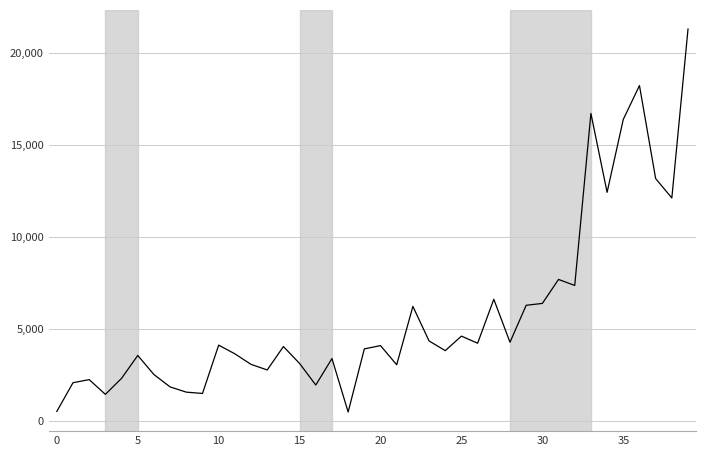

How many categories are shown in the chart?

40